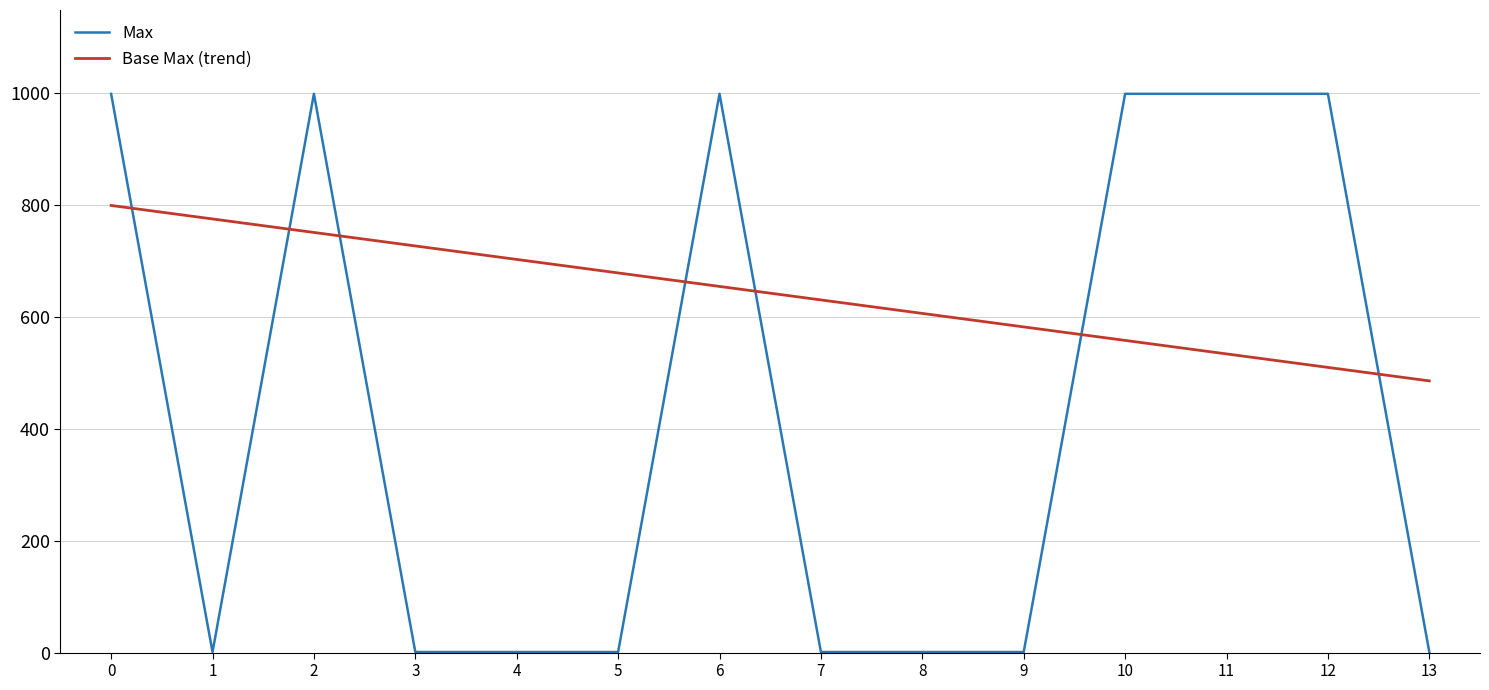

Count the Max values in the range 1 to 999.

14